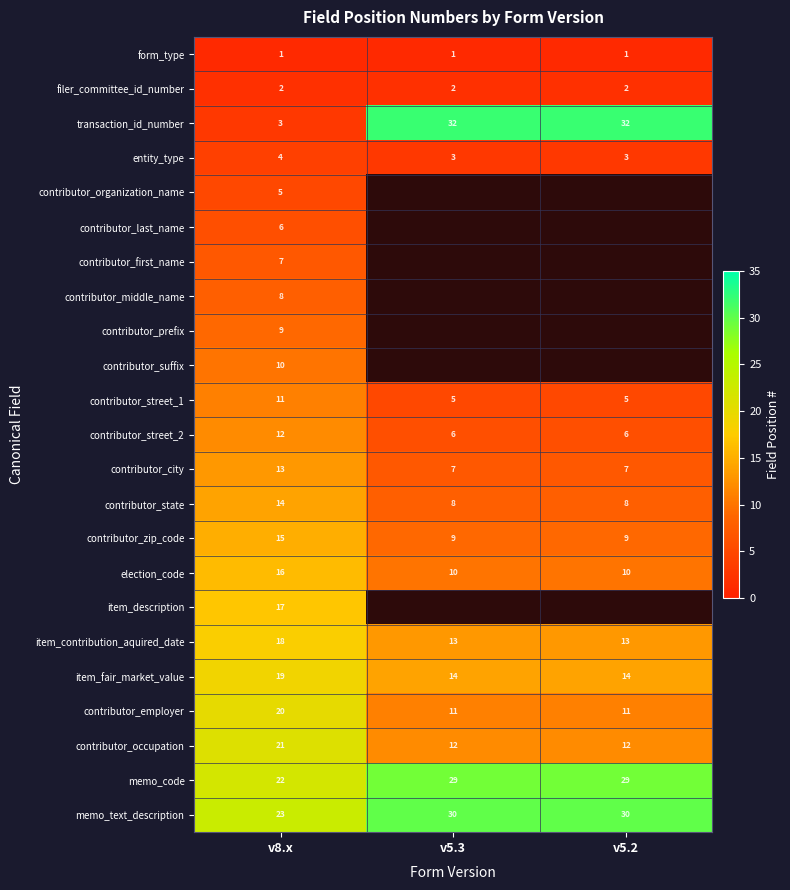

What is the smallest value displayed?

1.0